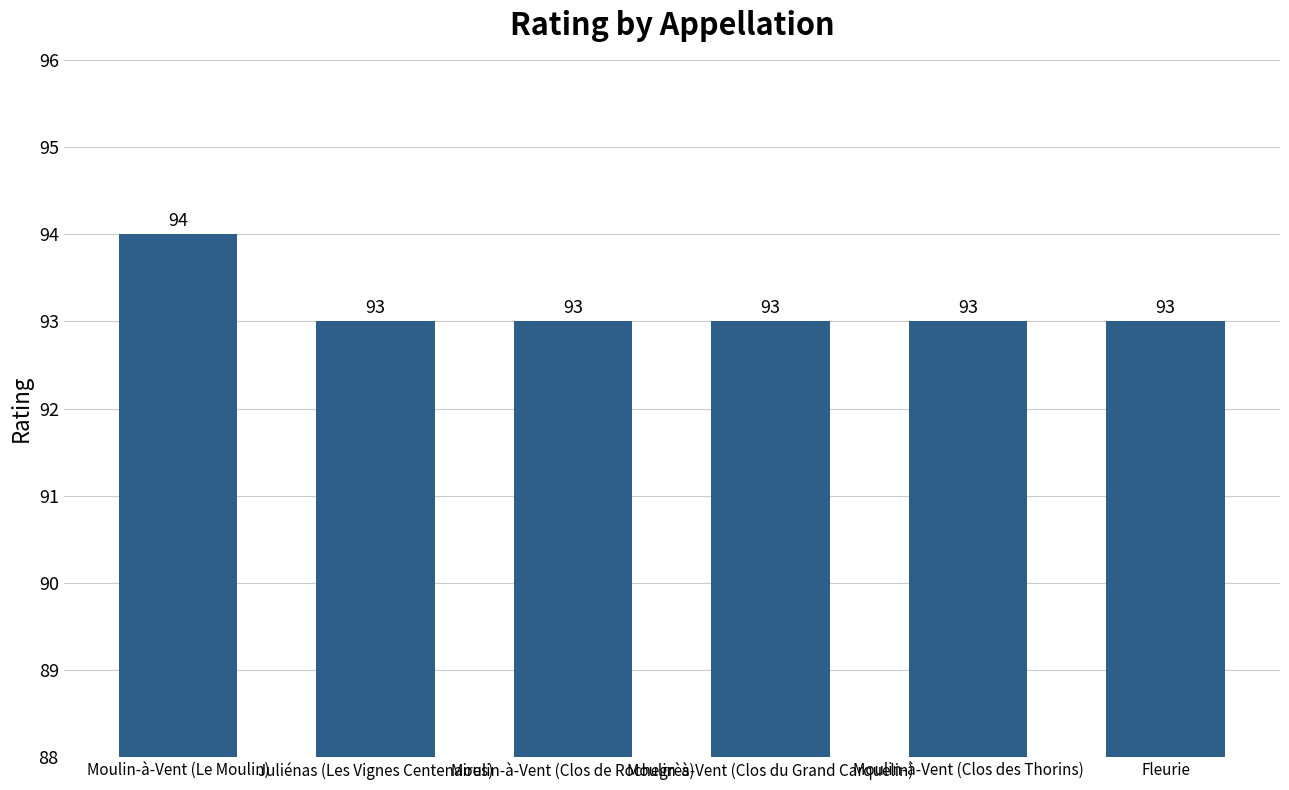

How many values are between 93 and 94?

6